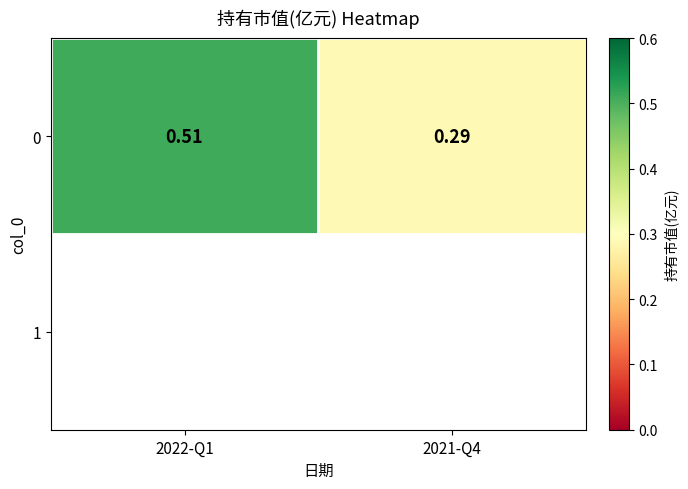

Between 2021-Q4 and 2022-Q1, which is larger?

2022-Q1